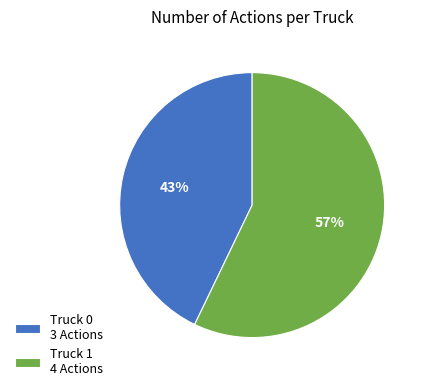

The Truck 1 slice represents 57% of the pie. True or false?

True